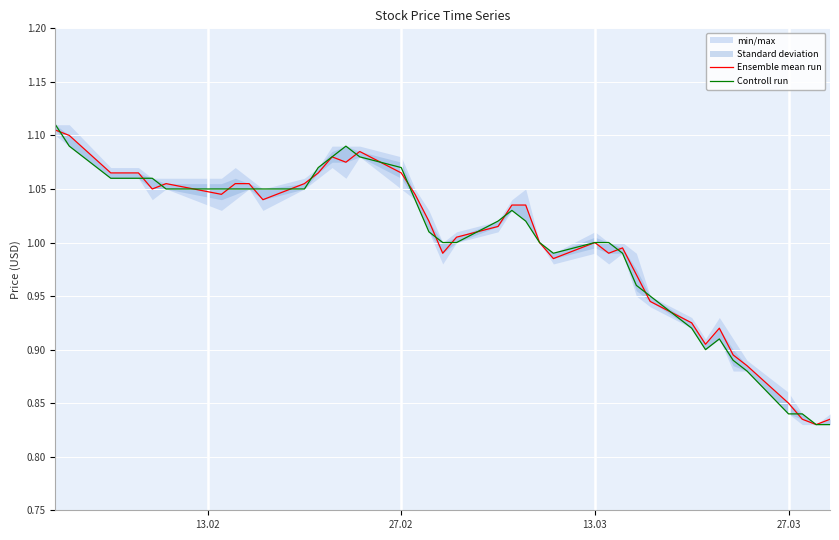

How many times do Controll run and Ensemble mean run cross each other?

19